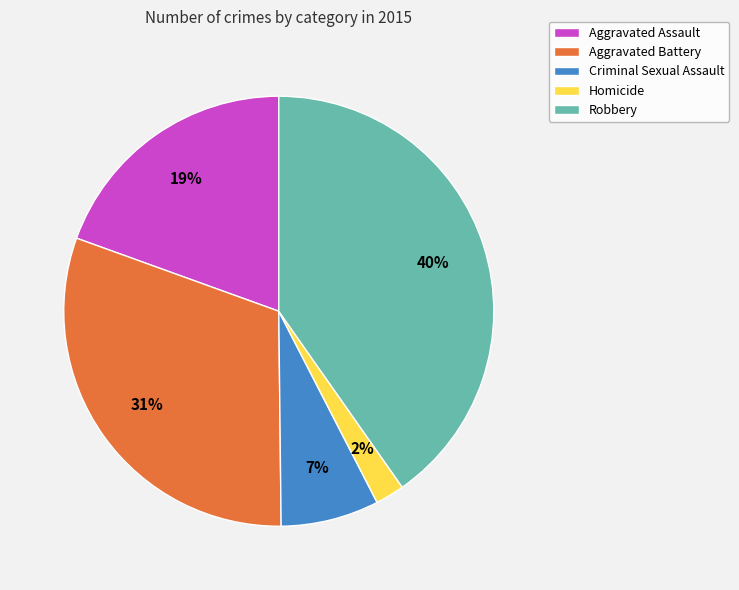

Between Criminal Sexual Assault and Aggravated Assault, which is larger?

Aggravated Assault